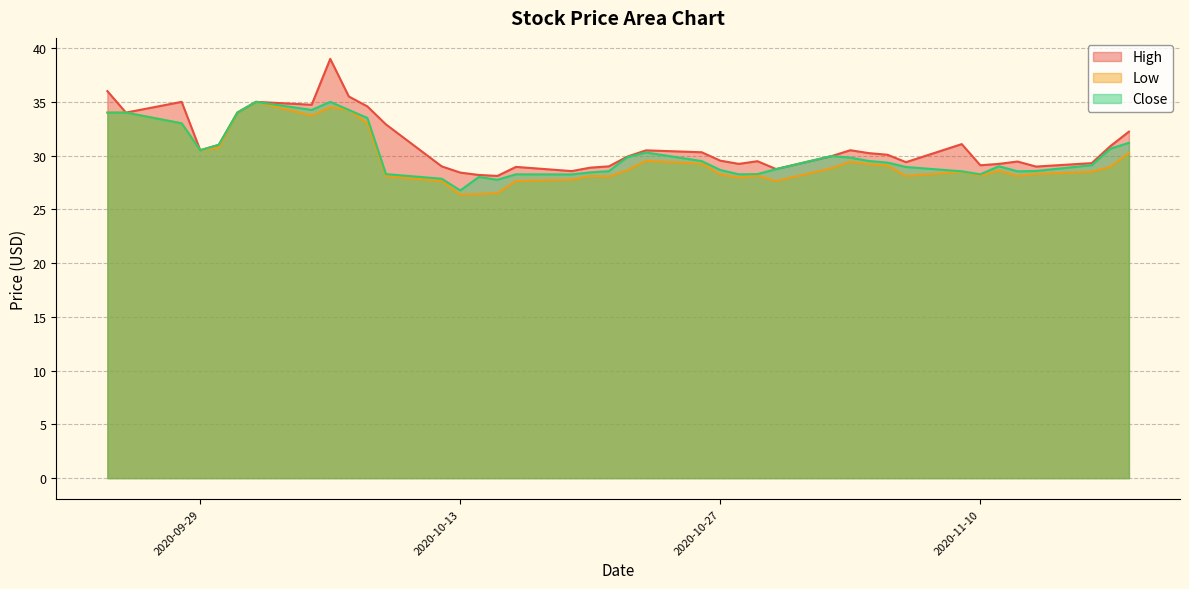

What is the average value of the Close series?

30.1